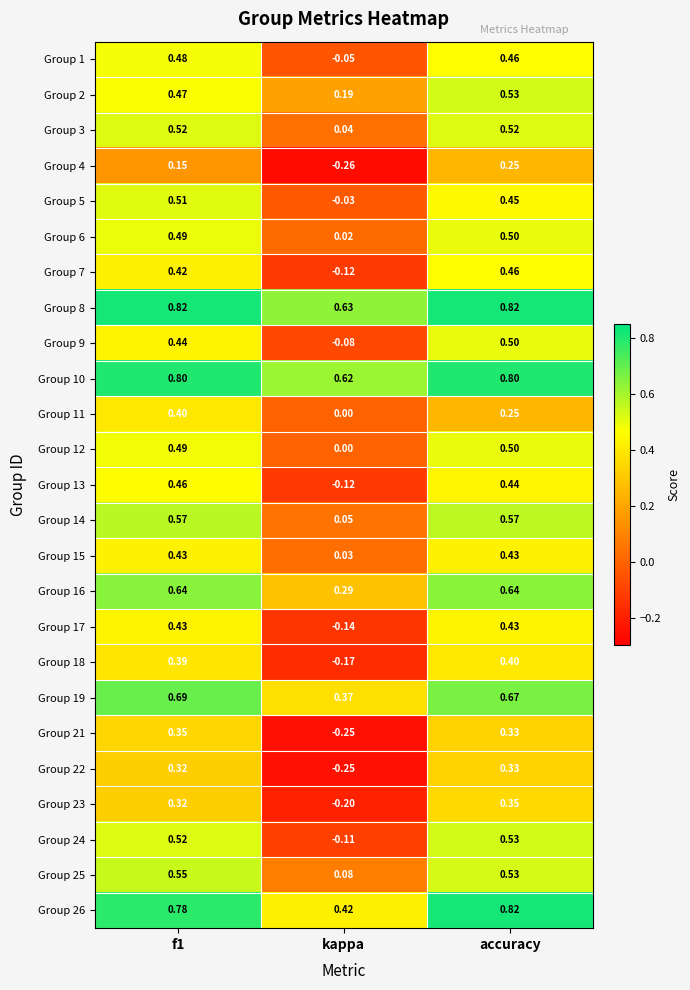

Which label corresponds to the smallest value in the chart?

kappa